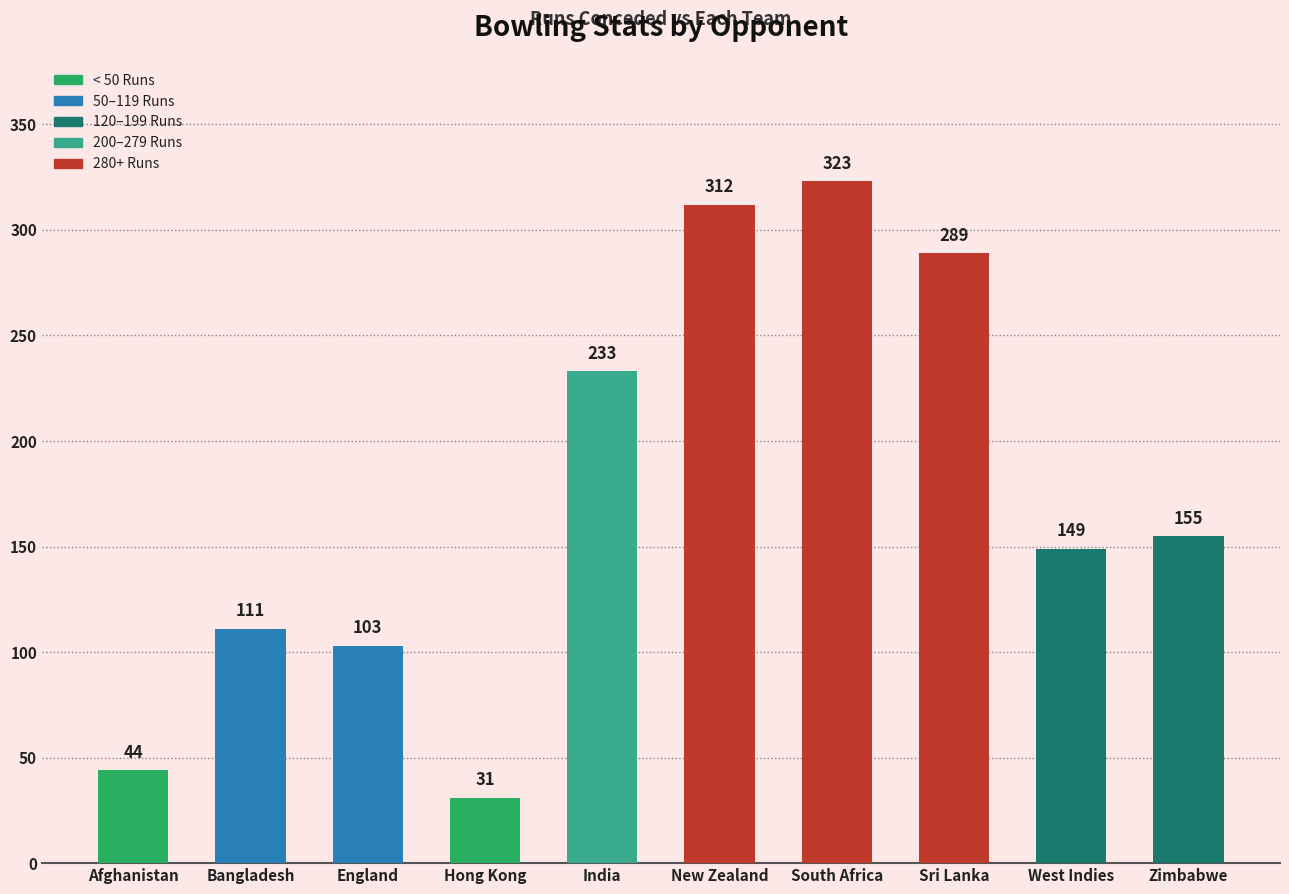

List the labels in order of value, largest first.

South Africa, New Zealand, Sri Lanka, India, Zimbabwe, West Indies, Bangladesh, England, Afghanistan, Hong Kong